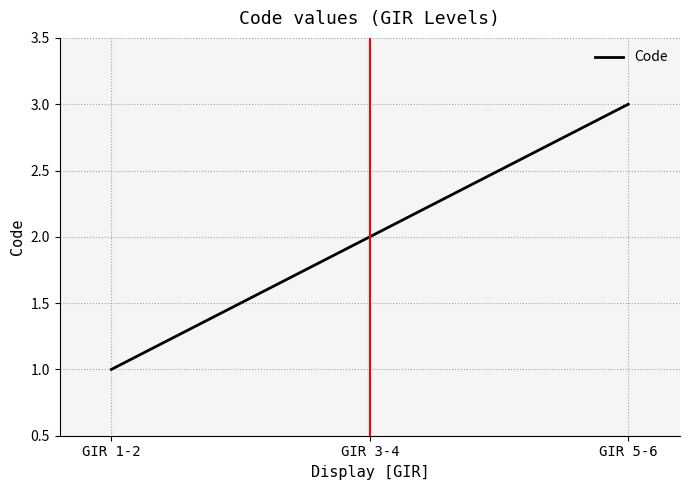

What value does the data have at GIR 1-2?

1